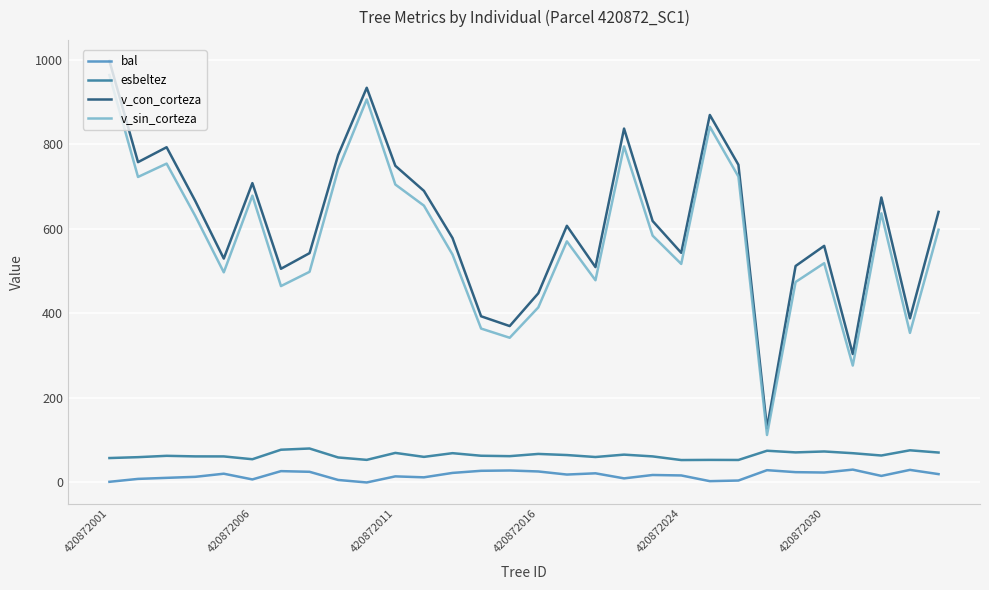

What is the difference between the maximum and minimum values in the v_con_corteza series?

869.4